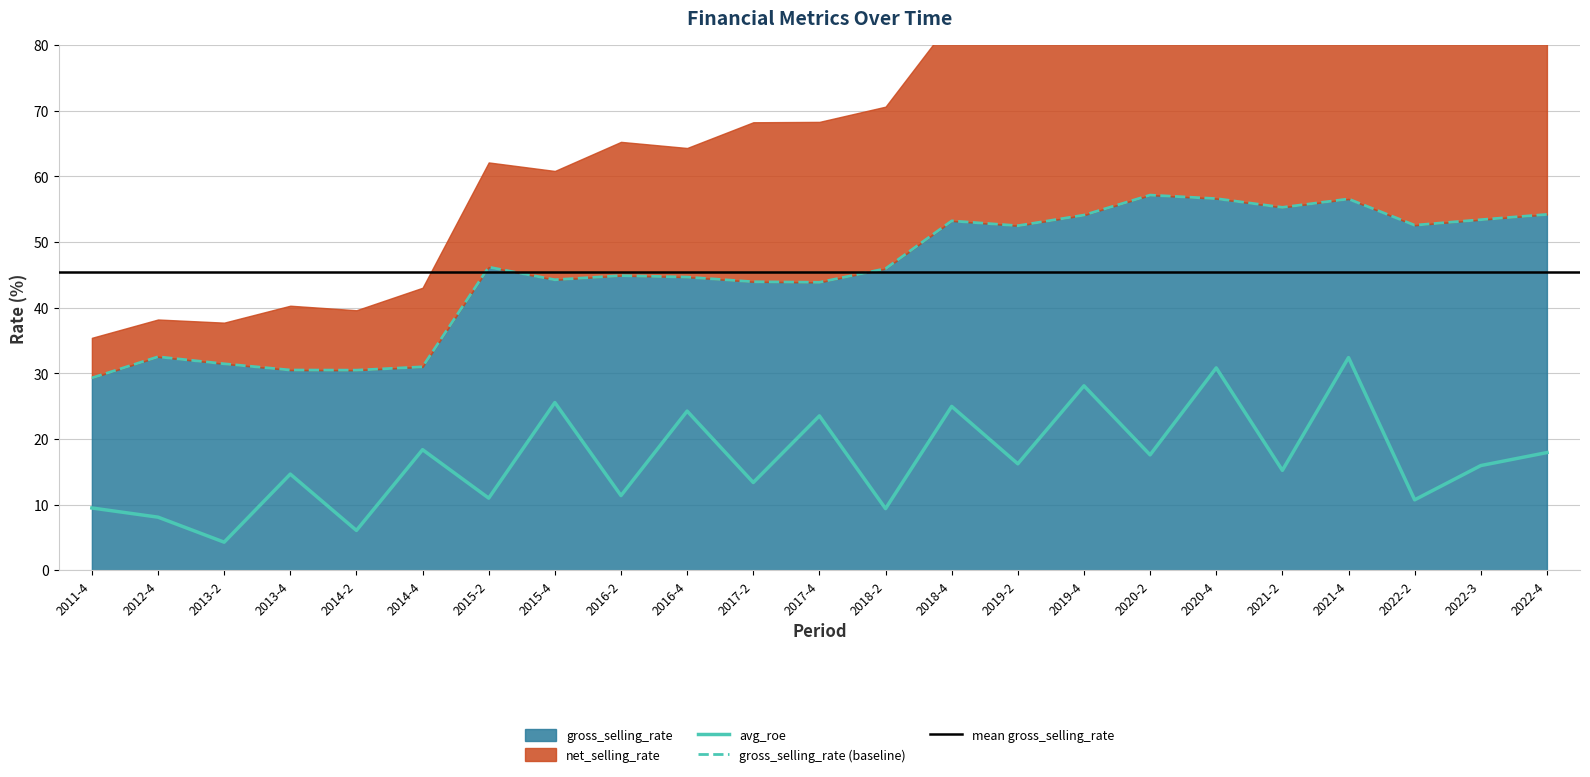

True or false: gross_selling_rate has a value of 18.8 at 2018-4.

False